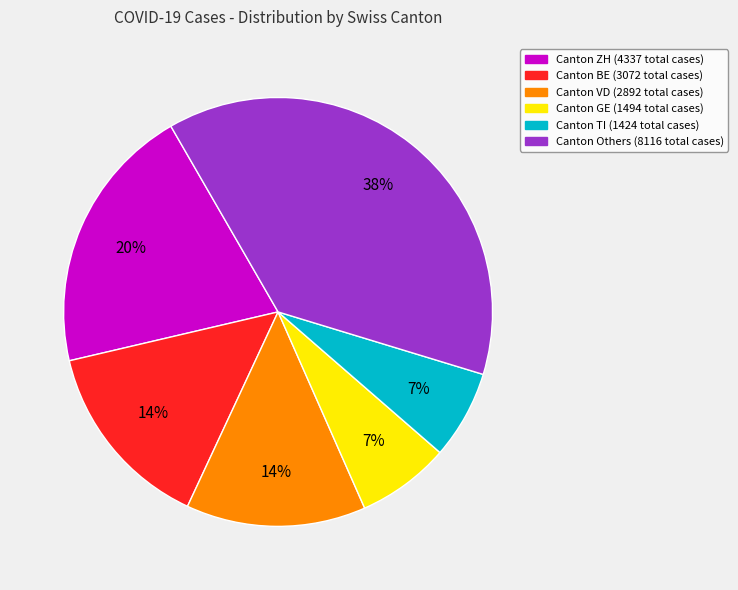

Is there any slice that represents more than half of the pie?

No